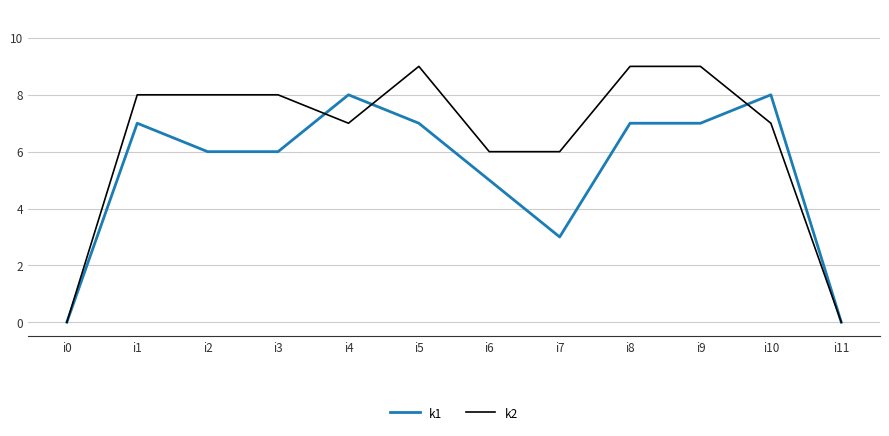

Which series has the largest total across all categories?

k2